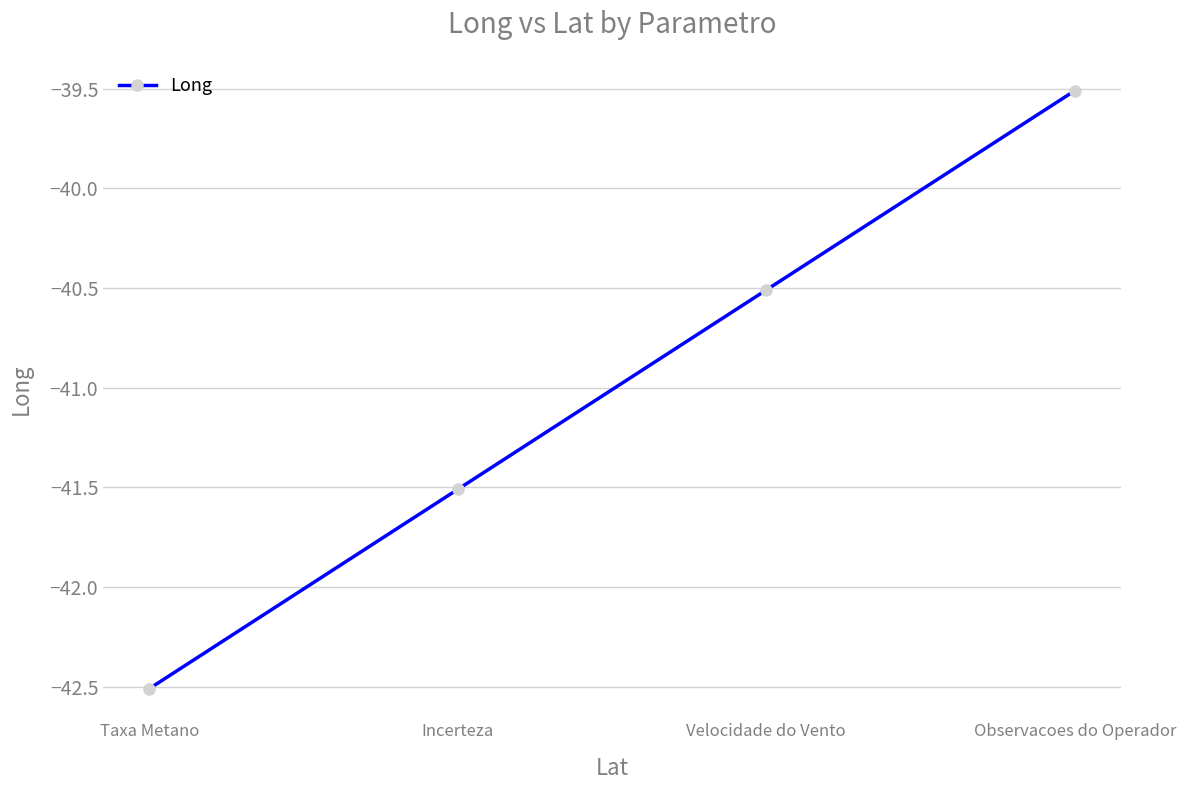

Does the chart display data point markers on the line(s)?

Yes